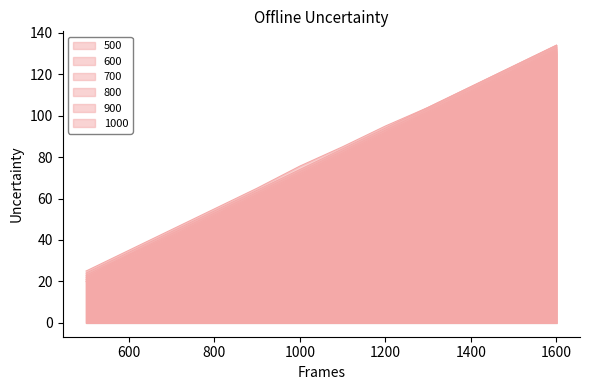

Which label corresponds to the largest value in the chart?

1600